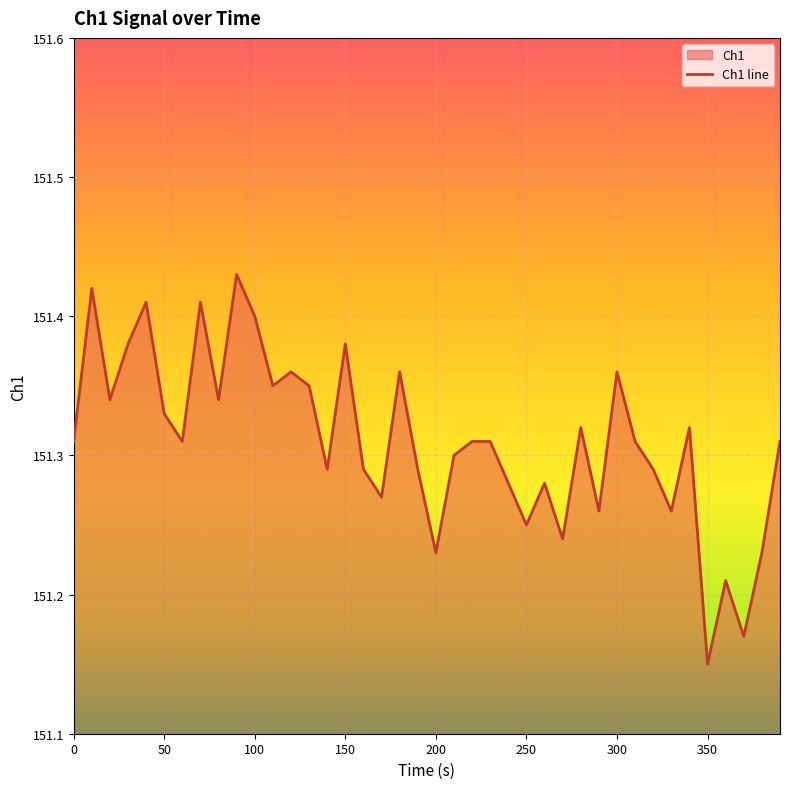

At which category does the chart reach its minimum across all series?

350